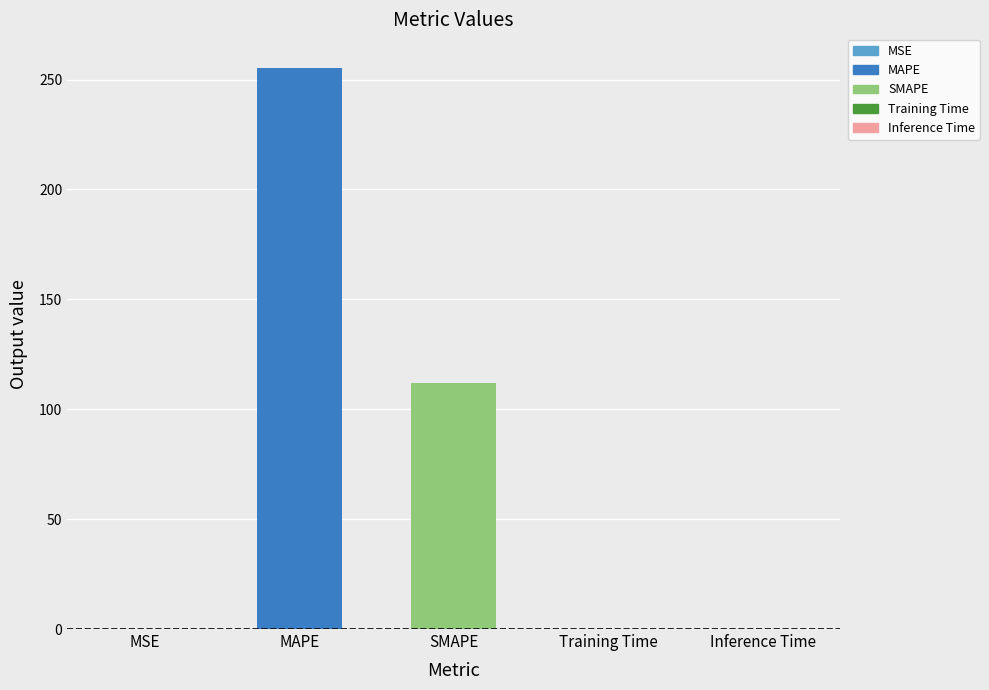

What is the greatest value displayed?

255.3